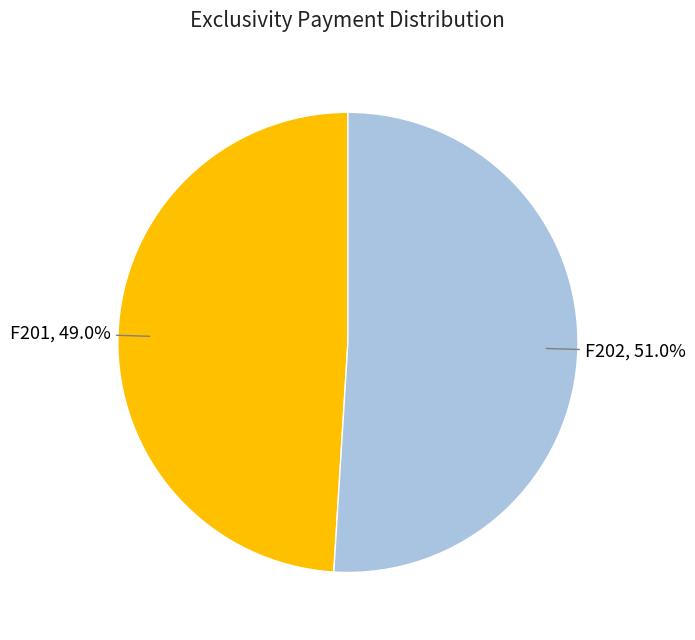

Count the number of slices in the pie.

2